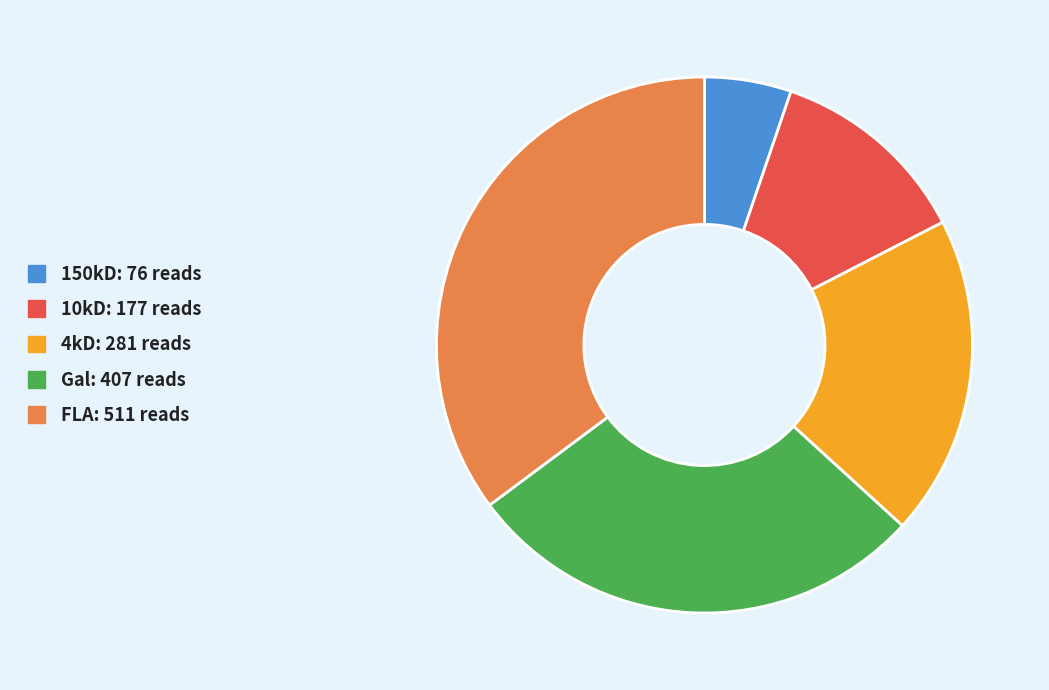

Combined, do Gal and 10kD account for over 50%?

No